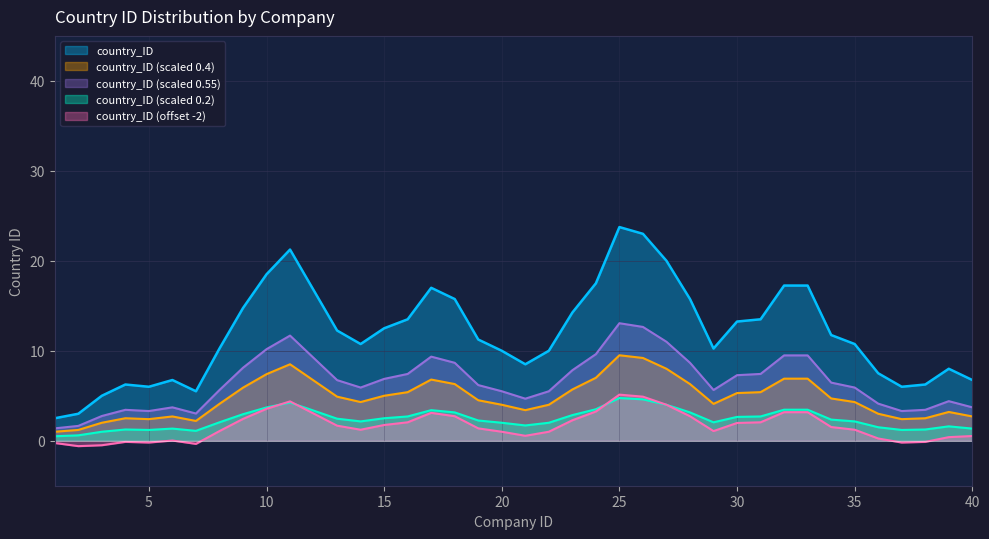

True or false: country_ID (scaled 0.4) and country_ID intersect in this chart.

False